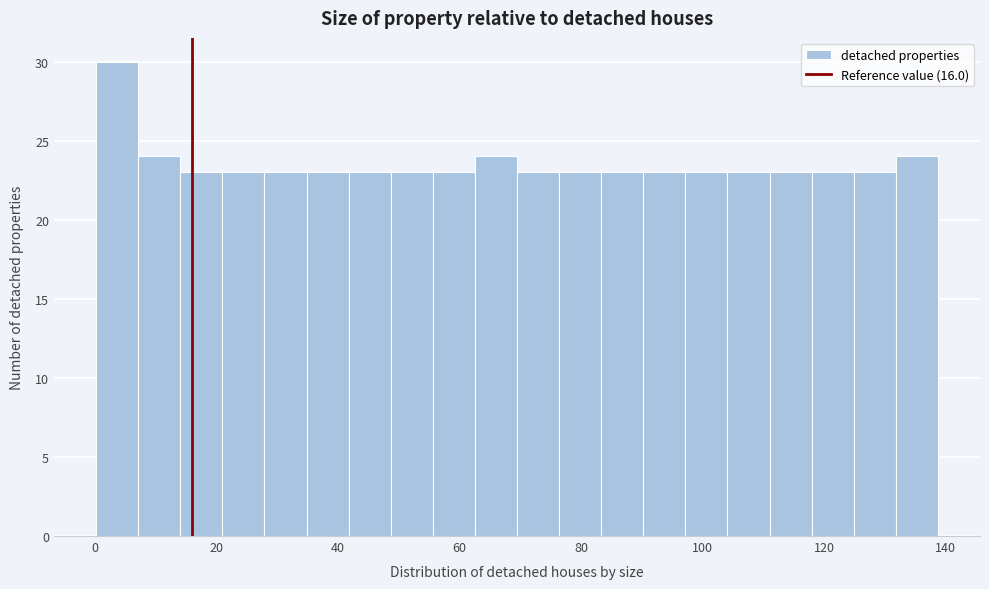

Read against the x-axis, roughly where is the centre of the tallest bar?

4